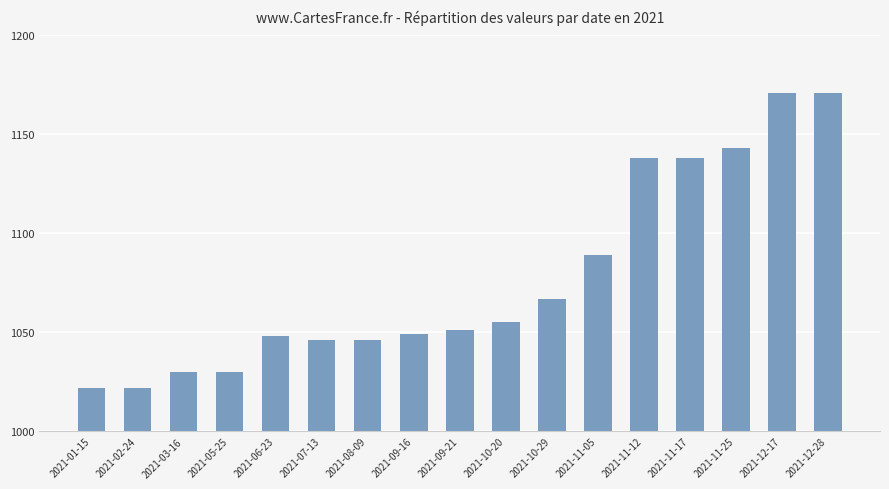

At which label is the value closest to 1096?

2021-11-05